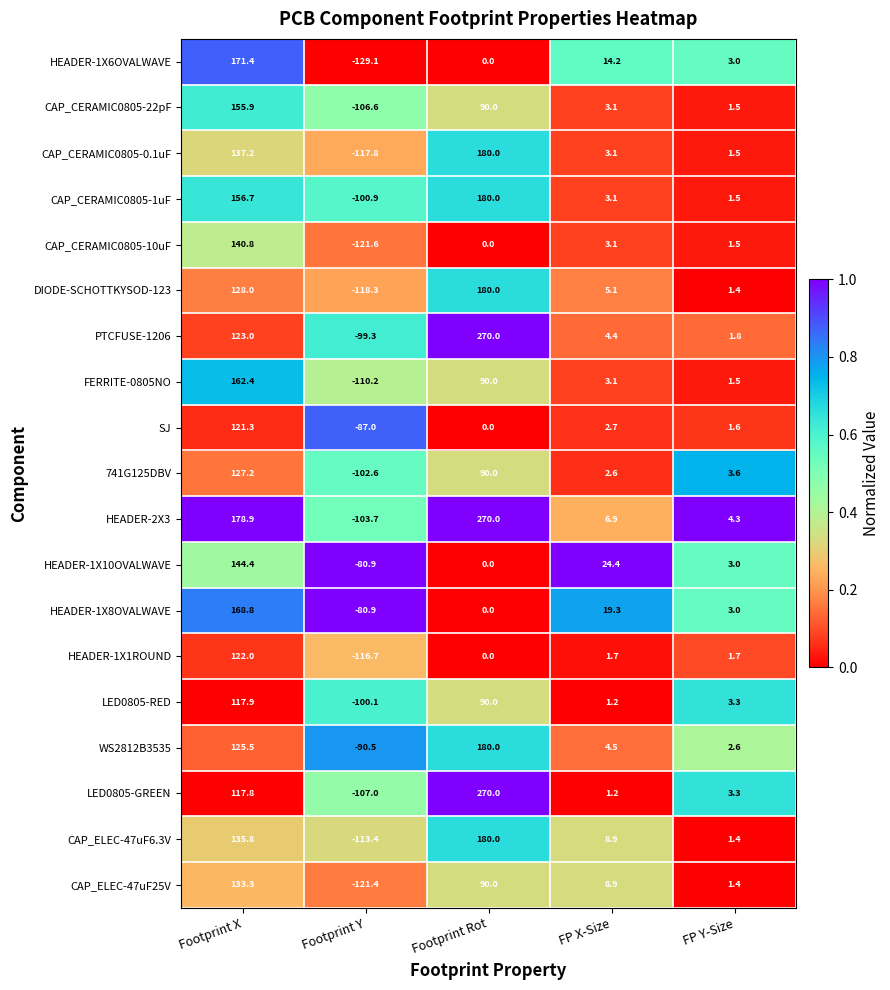

What is the spread (max minus min) of values at Footprint Y?

48.2